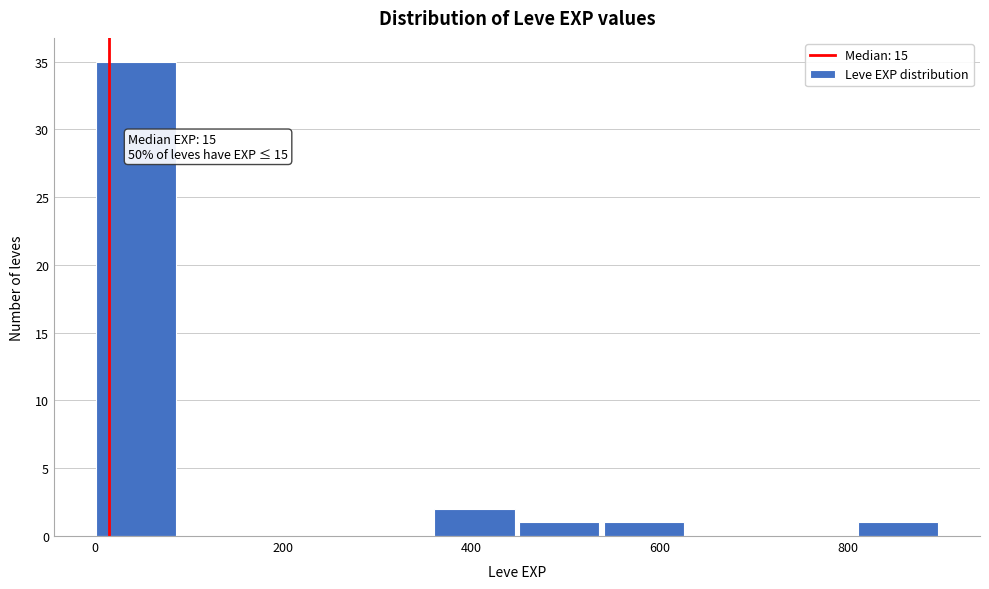

Which range on the x-axis has the tallest bar?

0 to 100